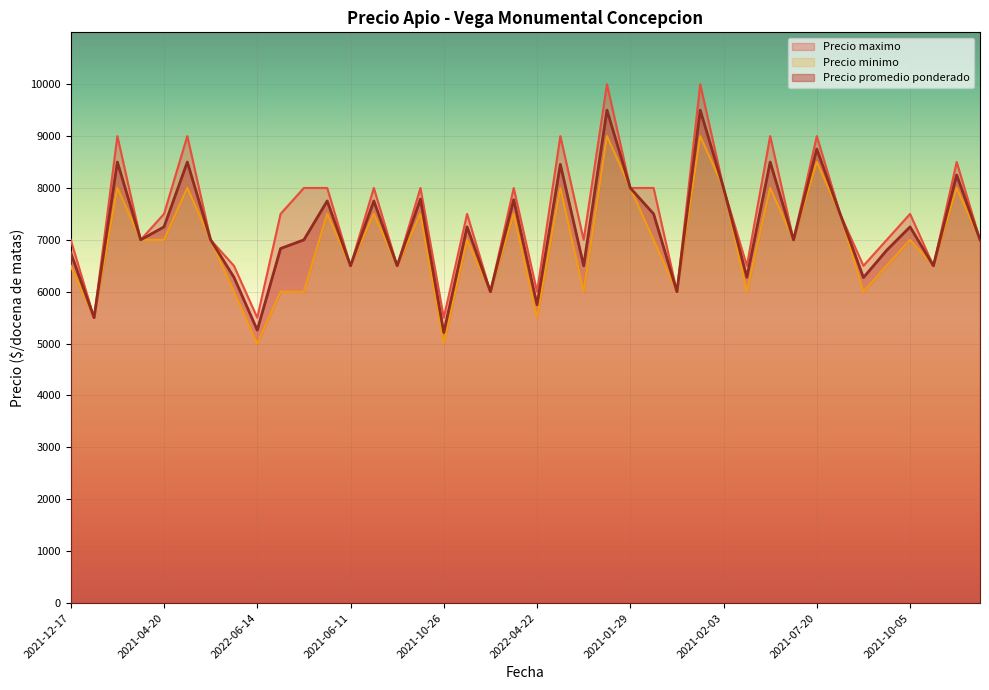

How many Precio minimo values are between 6000 and 8000?

33